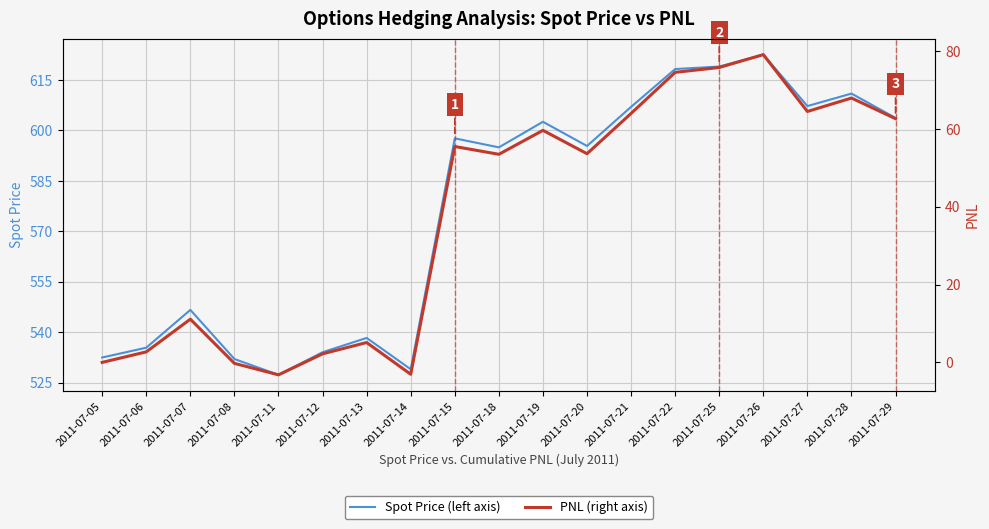

Where is the first local minimum for Spot Price?

2011-07-11